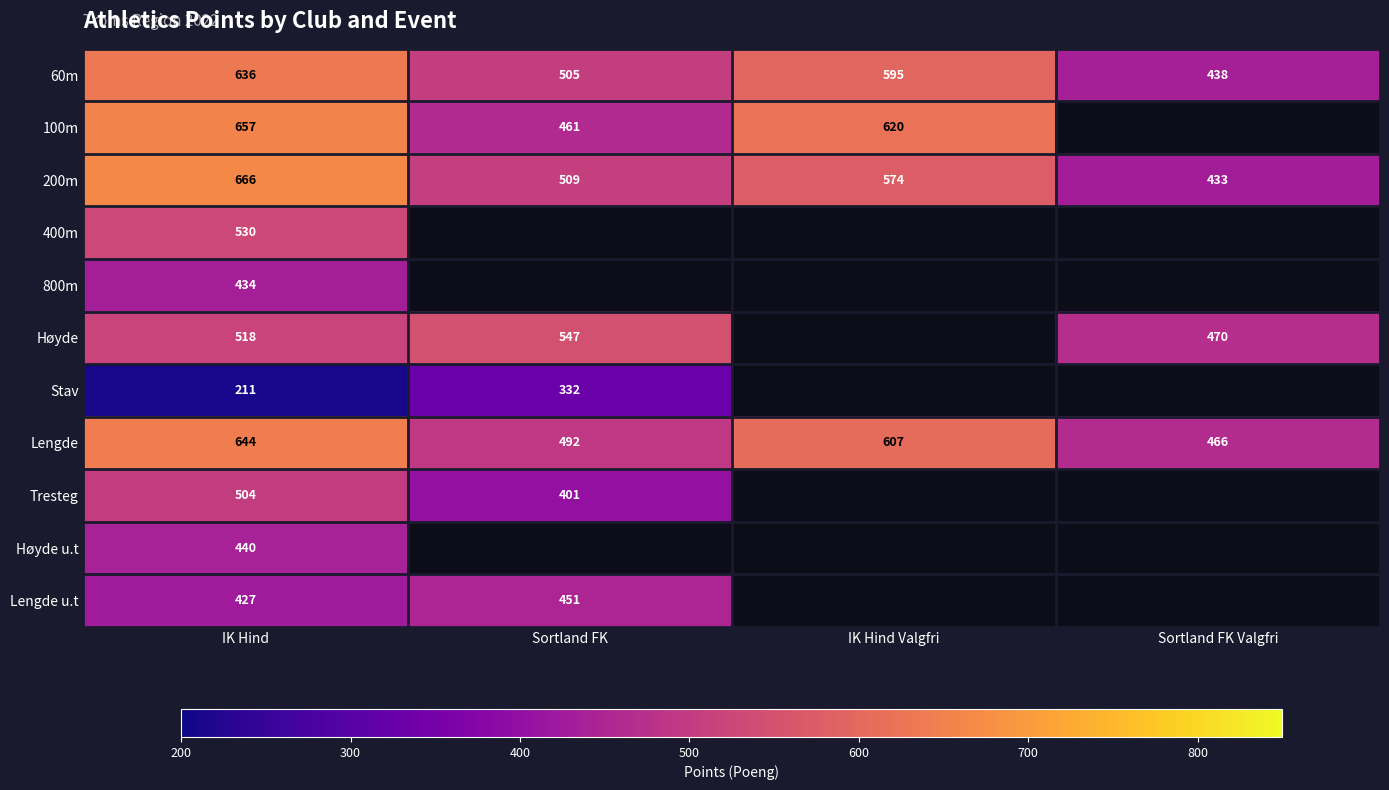

How many 200m values are between 509 and 666?

3